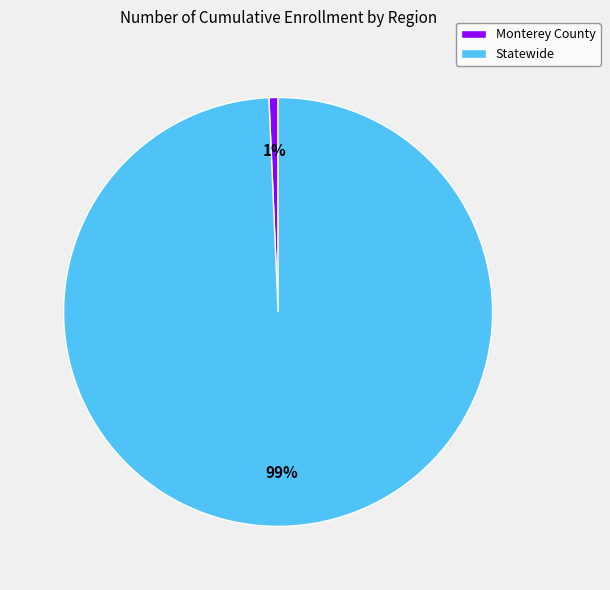

True or false: Statewide accounts for 99% of the total.

True